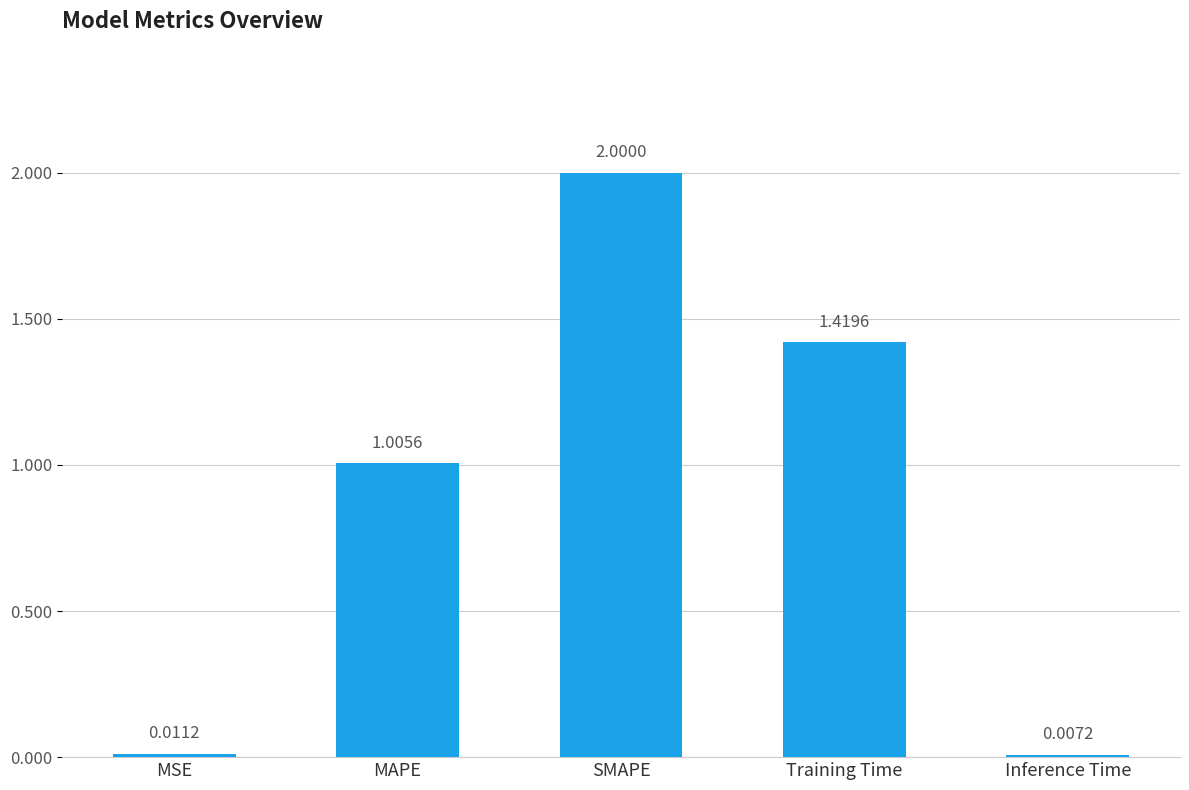

Where is the data nearest to the value 1?

MAPE